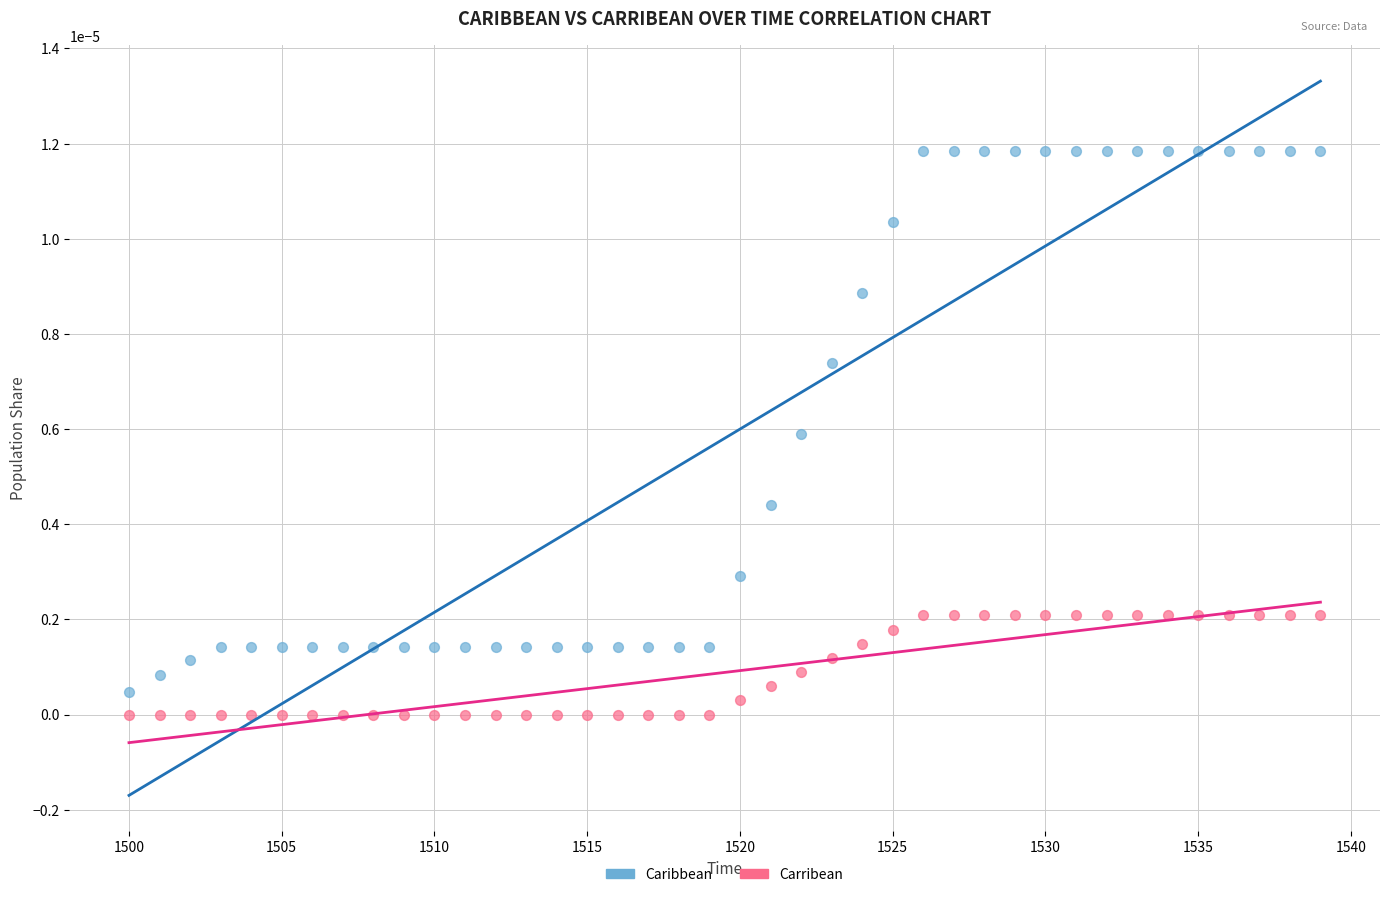

What is the X range (max minus min) for the scatter plot?

39.0